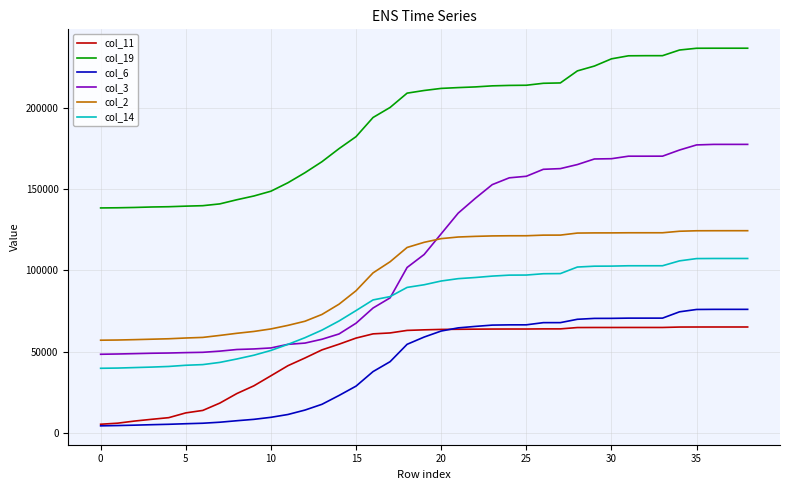

Which series has the widest spread of values?

col_3